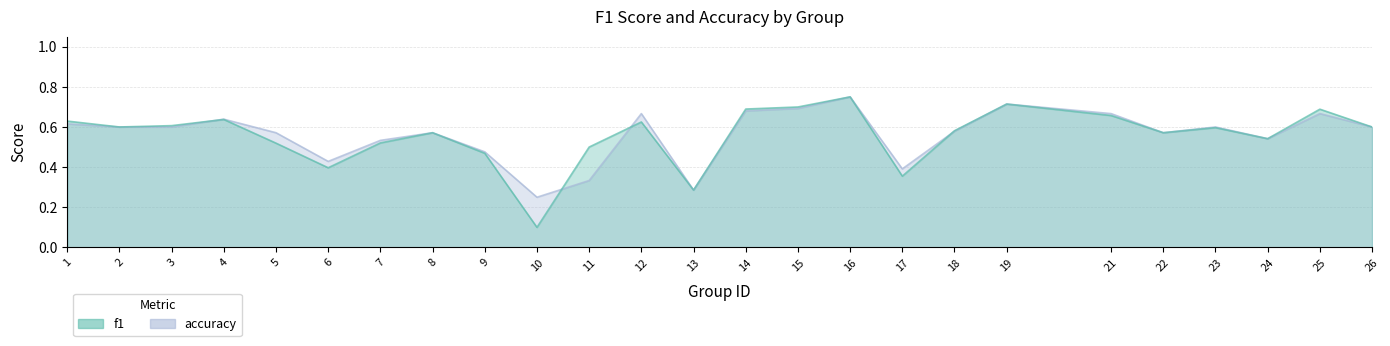

What is the total value across all series at 6?

0.8